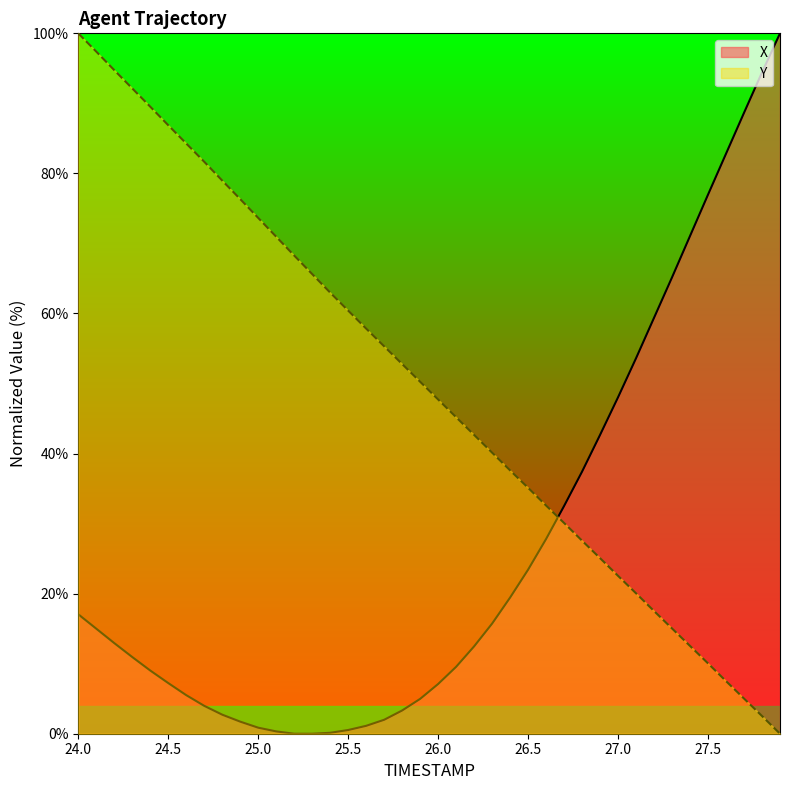

Count the number of categories in the chart.

40